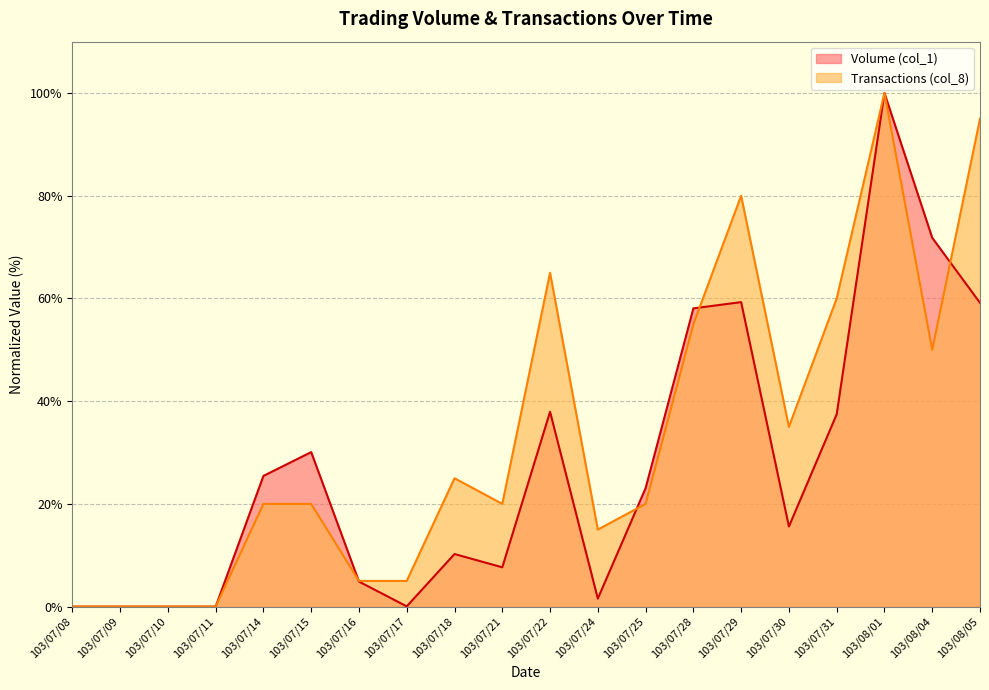

Reading left to right, transcribe all the data shown in this chart.

Volume (col_1): 0.0	0.0	0.0	0.0	25.5	30.1	4.9	0.0	10.2	7.7	37.9	1.6	23.1	58.1	59.3	15.6	37.4	100.0	71.8	59.1
Transactions (col_8): 0.0	0.0	0.0	0.0	20.0	20.0	5.0	5.0	25.0	20.0	65.0	15.0	20.0	55.0	80.0	35.0	60.0	100.0	50.0	95.0